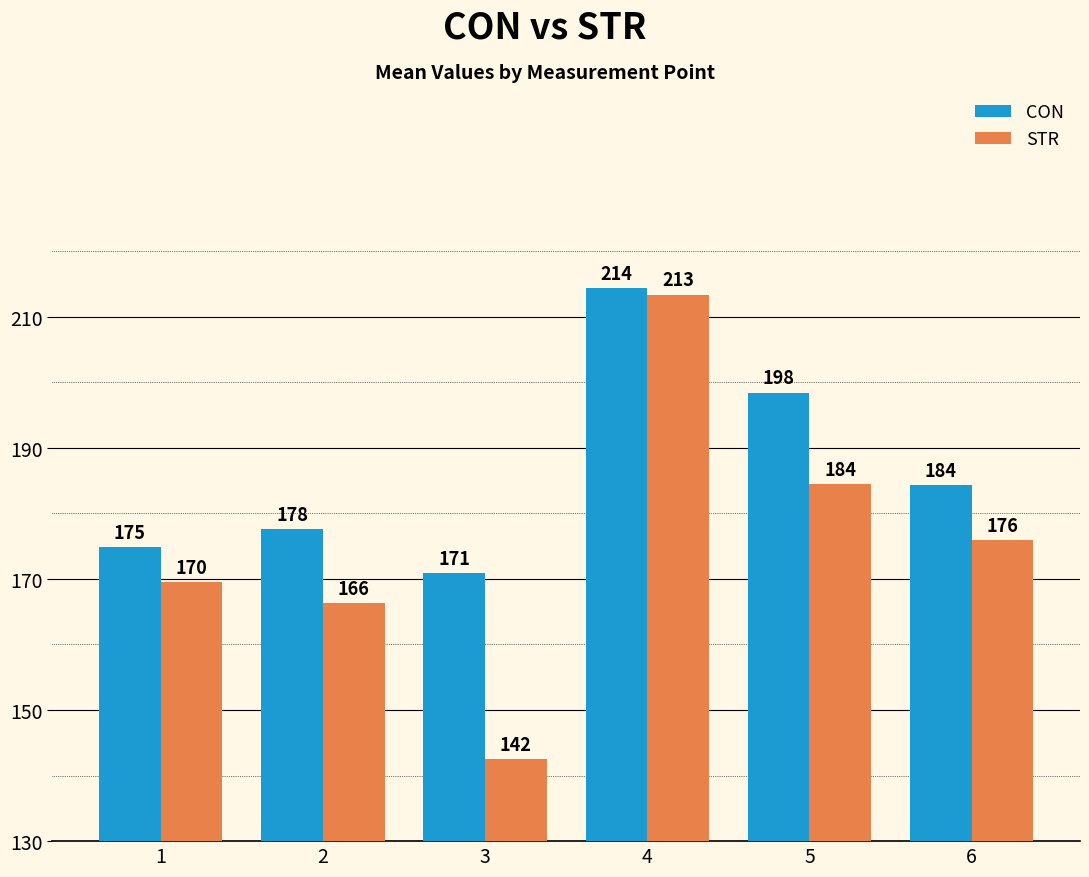

Which series has the widest spread of values?

STR